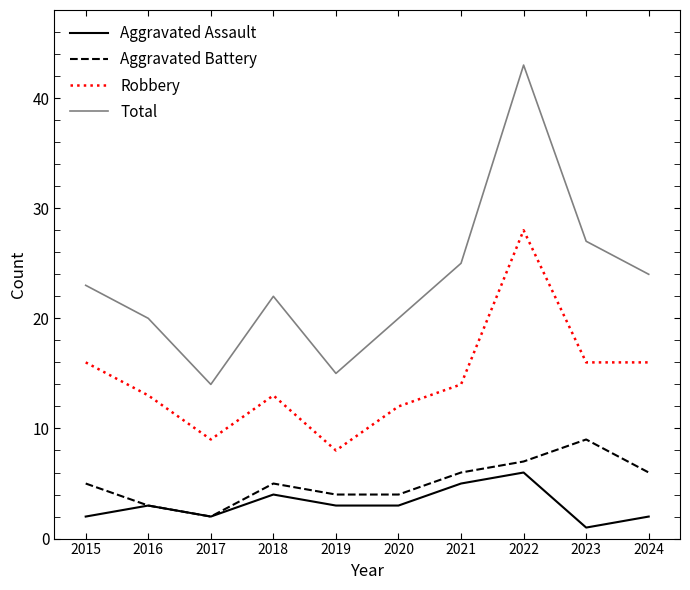

What are all the series names shown in the legend?

Aggravated Assault, Aggravated Battery, Robbery, Total